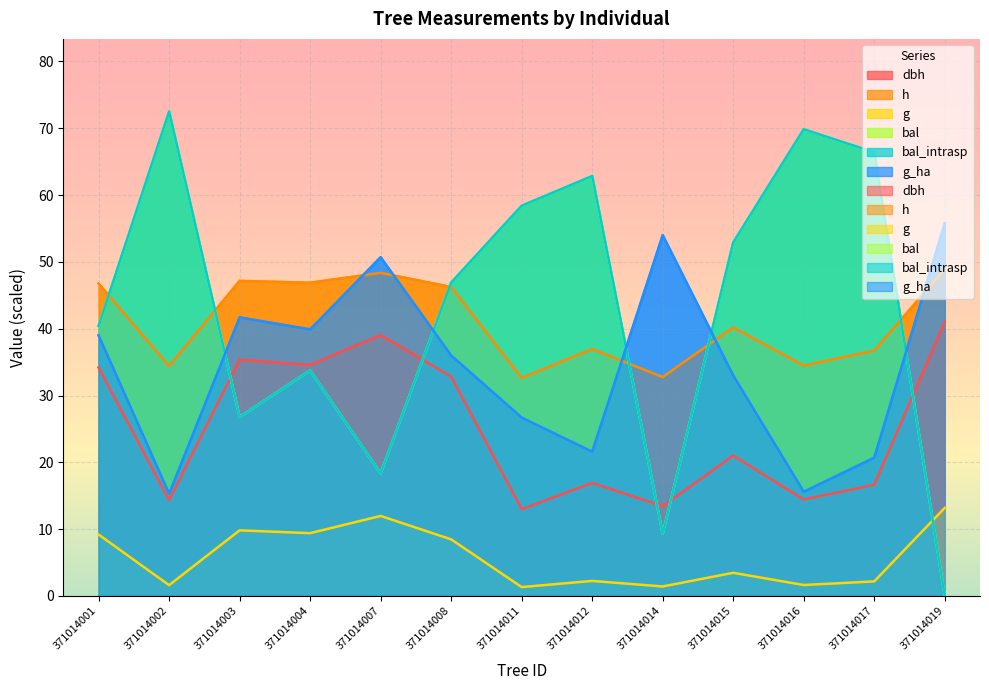

How many data points does each series have?

13